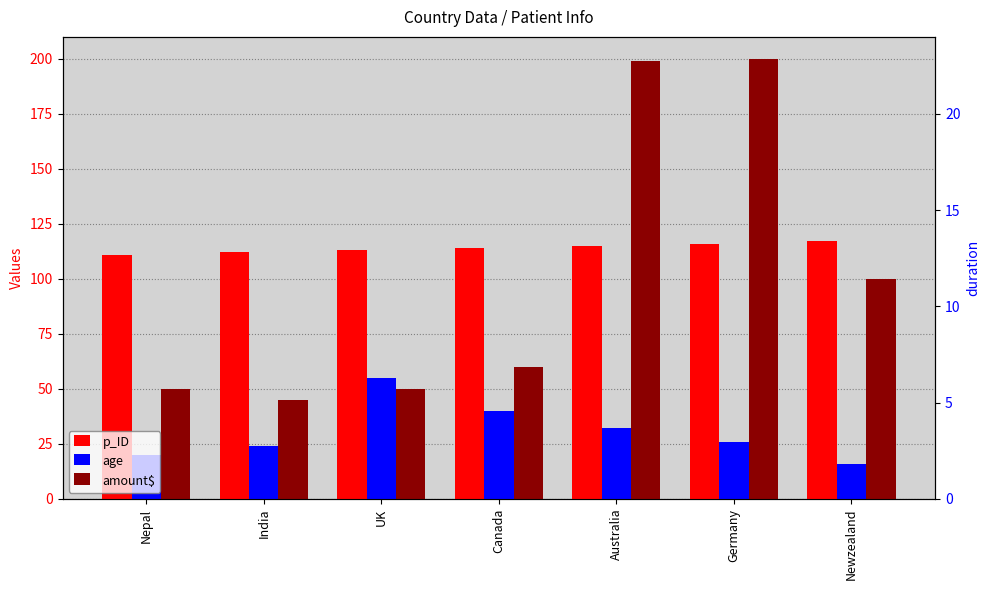

Which category has the lowest value across all series?

Newzealand